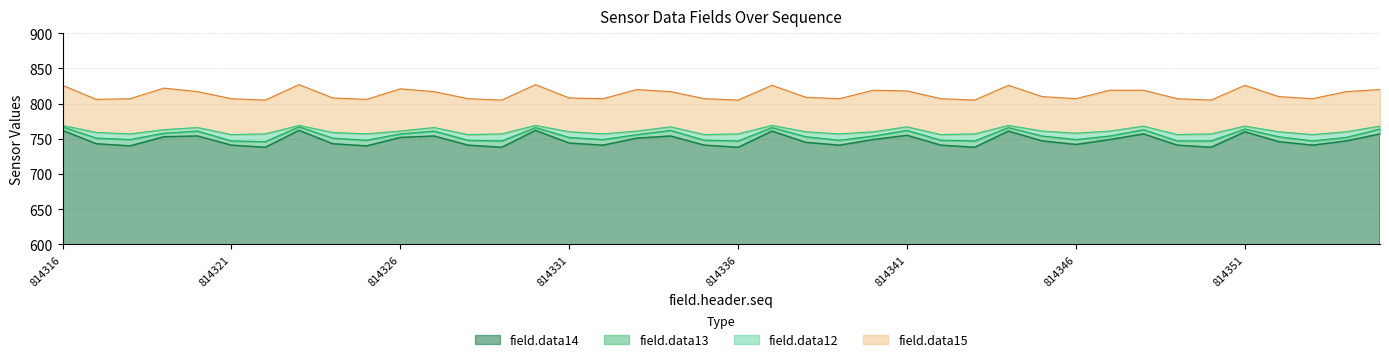

What is the sum of all field.data12 values?

30447